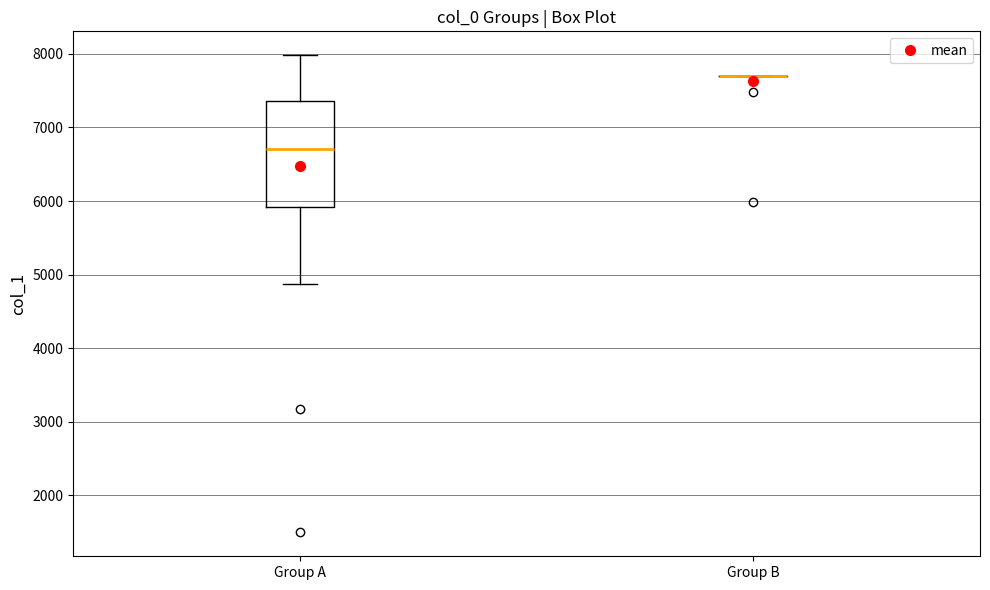

Comparing the boxes themselves (not the whiskers), which one is the tallest?

Group A